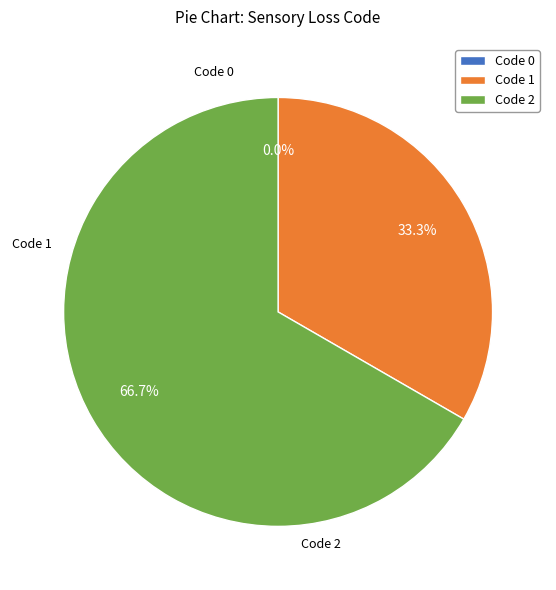

Which slice is the largest?

2